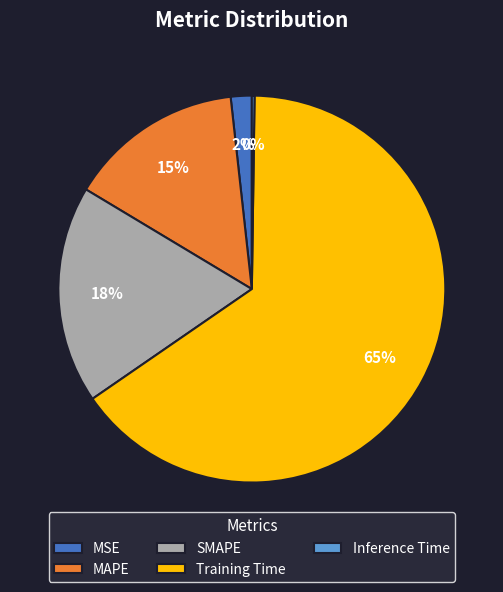

Combined, do SMAPE and MSE account for over 50%?

No